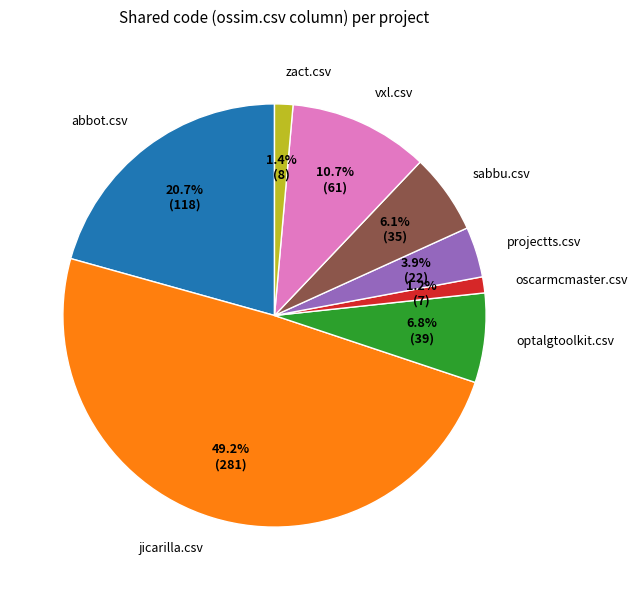

Which slice is the largest?

jicarilla.csv